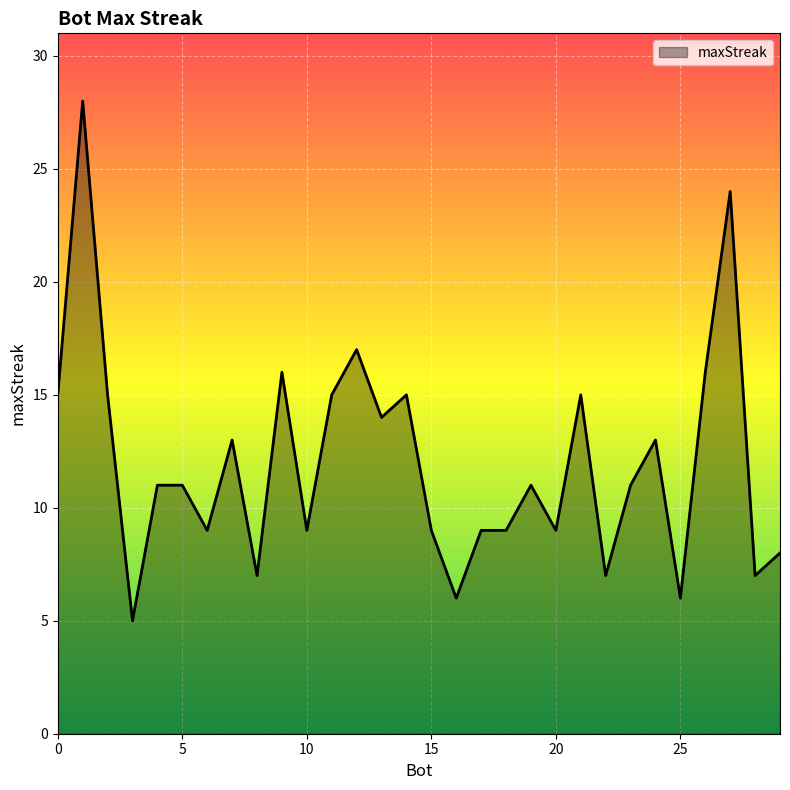

What is the smallest value displayed?

5